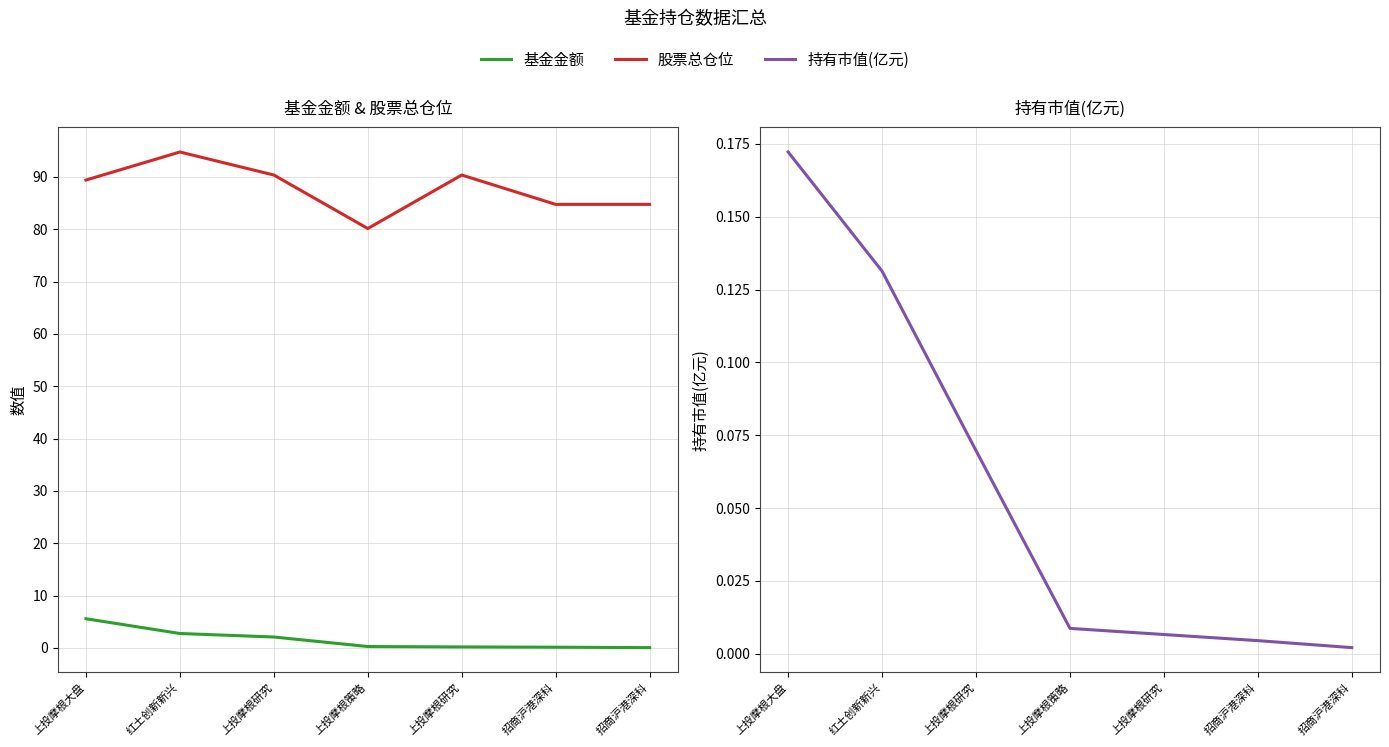

Is the value of 基金金额 at 招商沪港深科 greater than the value of 持有市值(亿元) at 红土创新新兴?

Yes